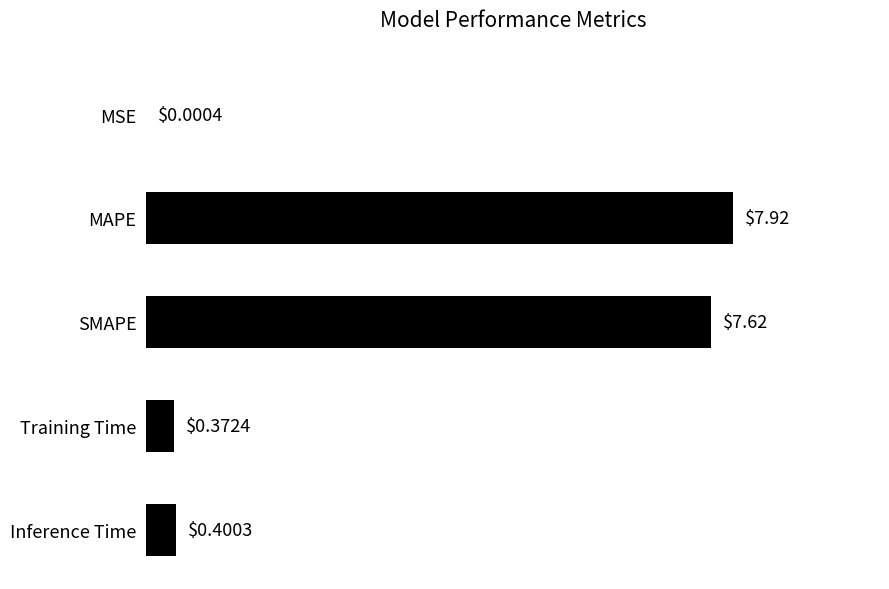

Which label corresponds to the largest value in the chart?

MAPE